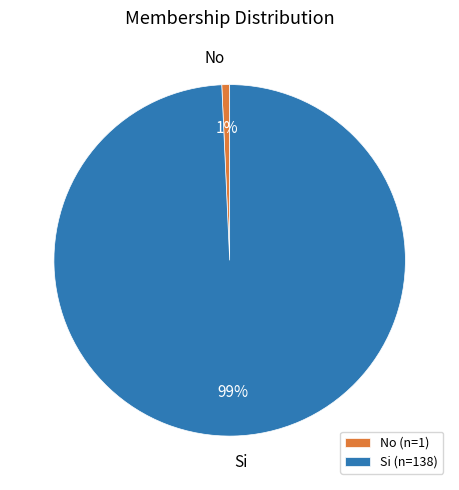

Combined, do No (n=1) and Si (n=138) account for over 50%?

Yes